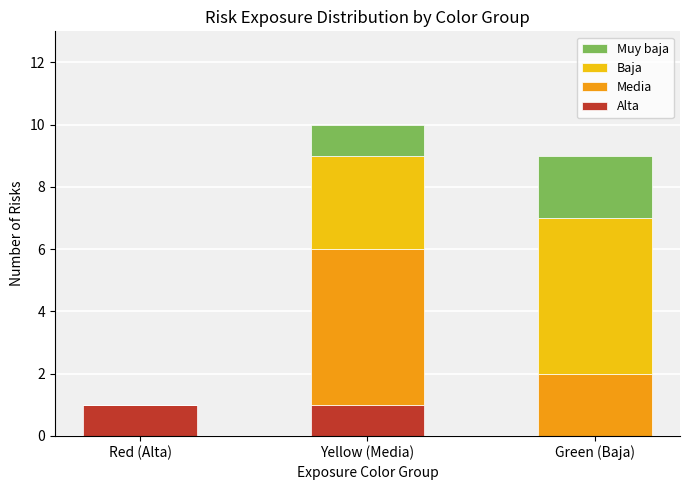

What is the total value across all series at Green (Baja)?

9